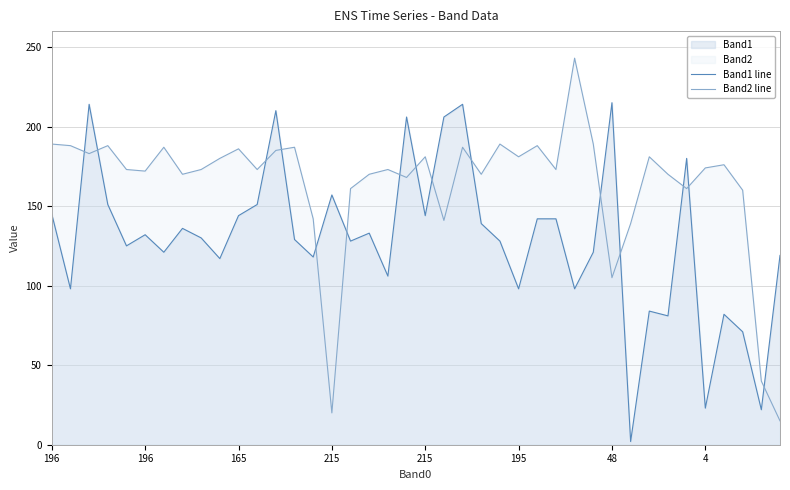

At how many categories does at least one series exceed 219?

1